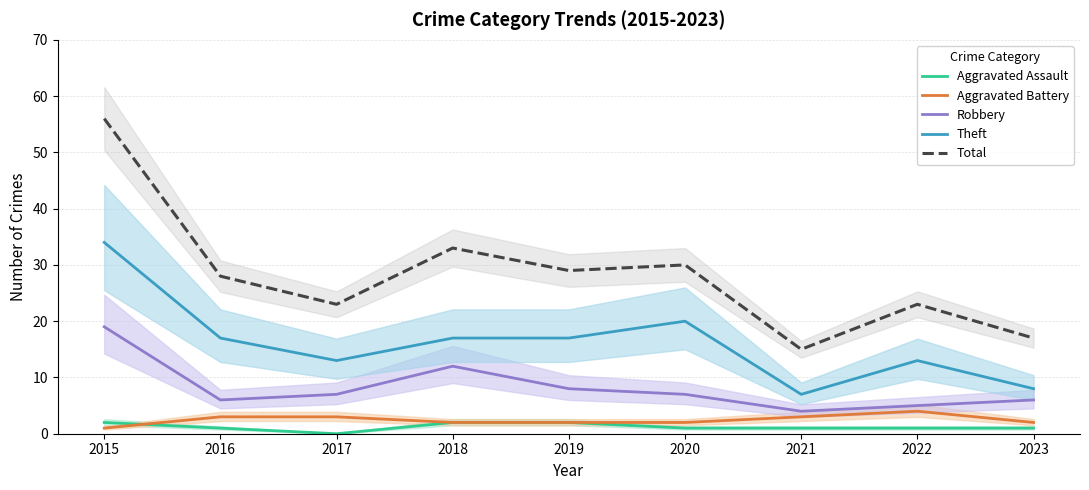

Where does the Aggravated Battery series first go above 2?

2016